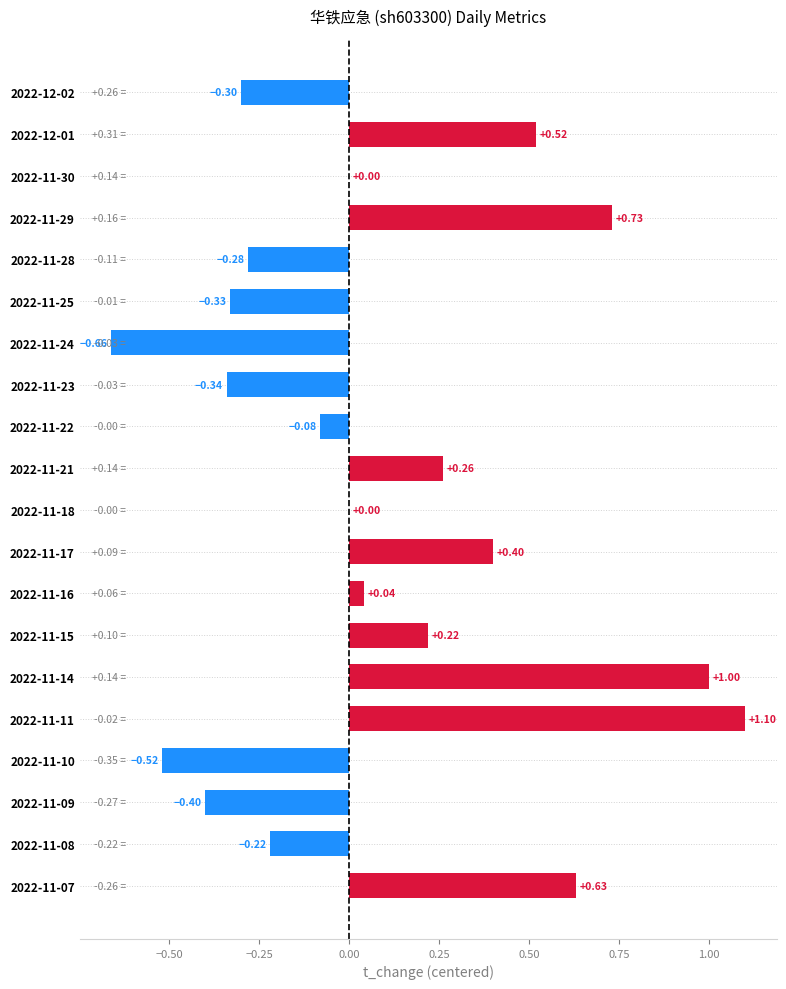

Count the number of categories in the chart.

20